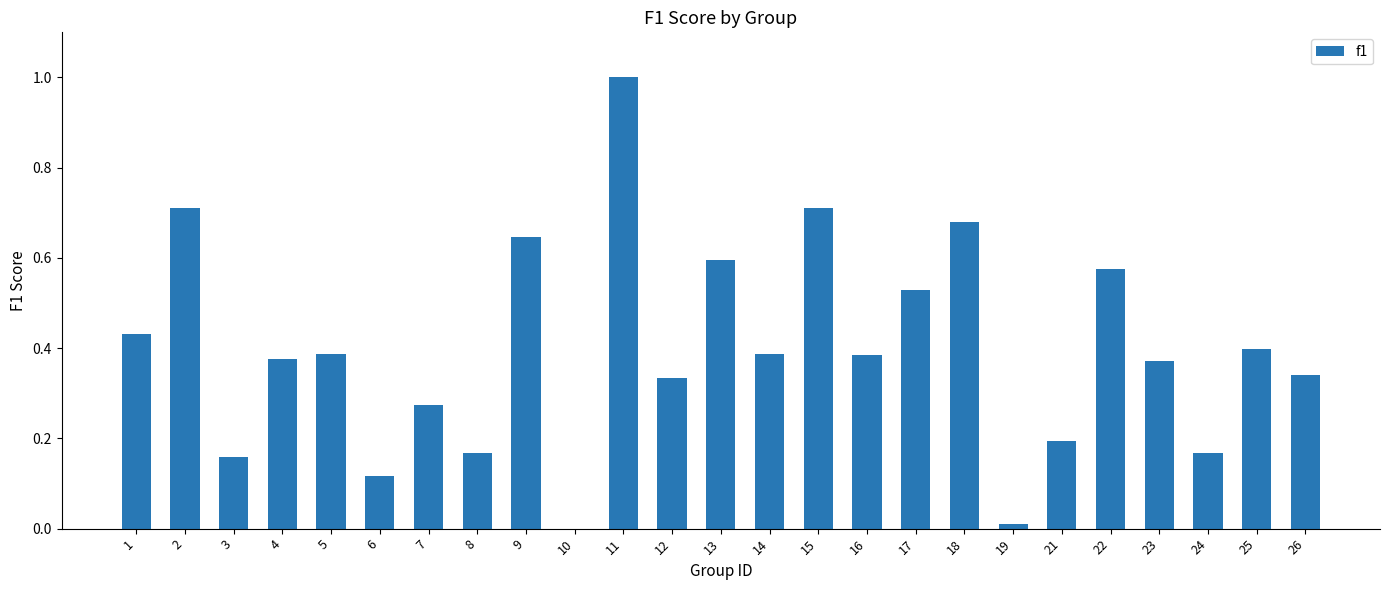

The chart shows a value of 0.2 at 21. True or false?

True